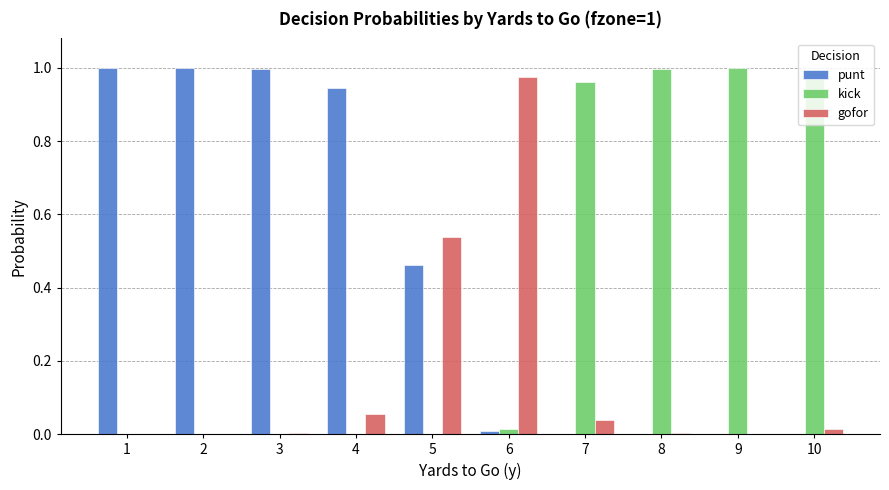

Is it true that kick equals 0.0 at 5?

True